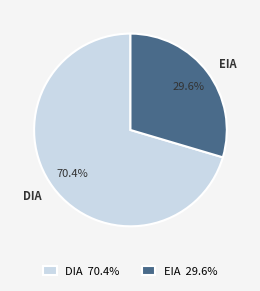

To the nearest percent, what is the average slice percentage?

50%